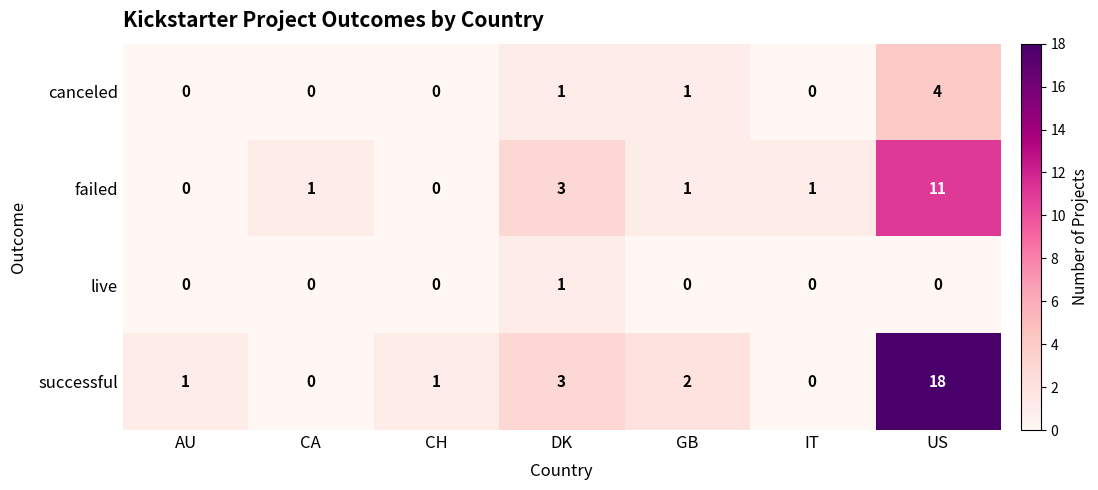

How many positive values does the canceled series have?

3